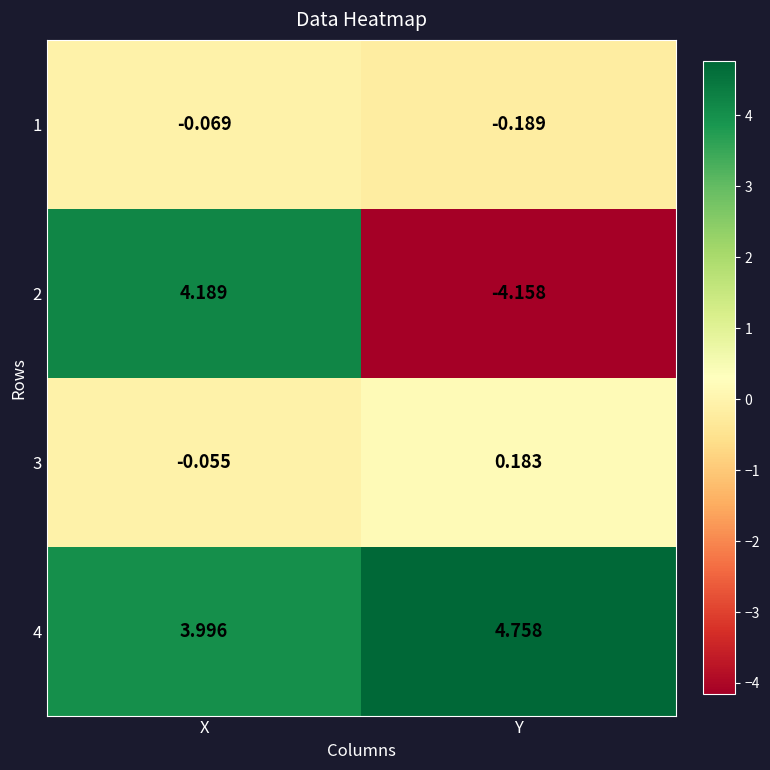

List the labels in order of 3 value, largest first.

Y, X